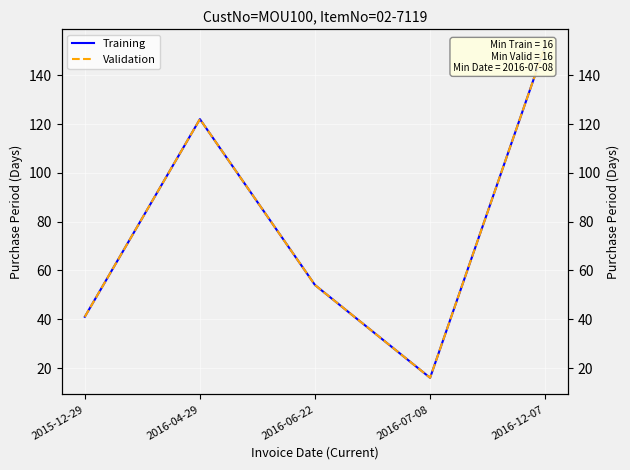

Which series has the largest total across all categories?

Training